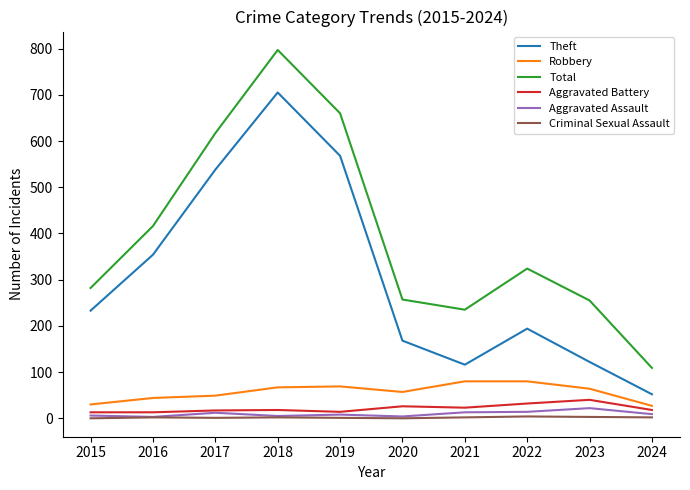

What is the spread (max minus min) of values at 2022?

320